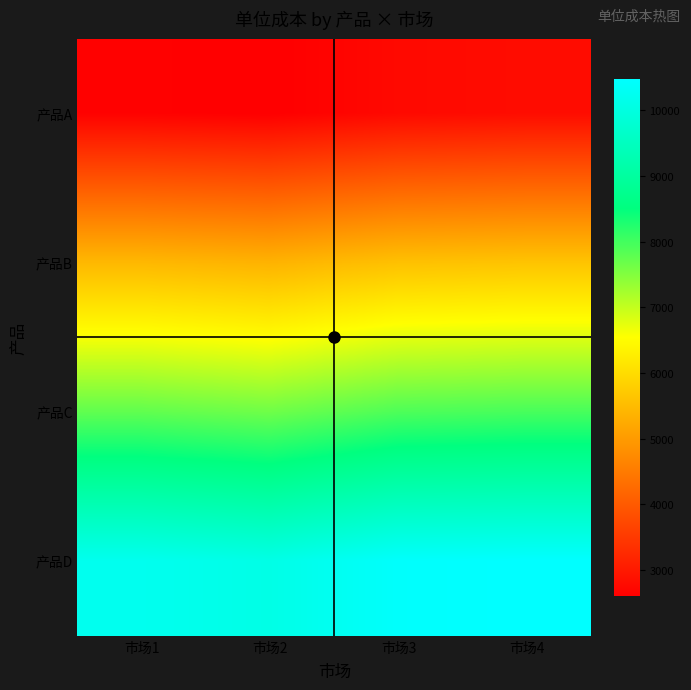

Which has a higher value, 市场4 or 市场1?

市场4